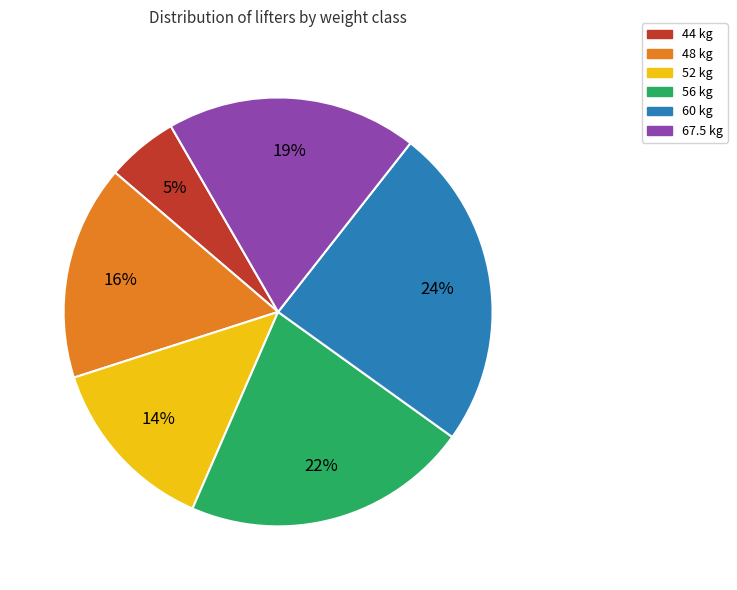

Is there a majority slice in this chart?

No